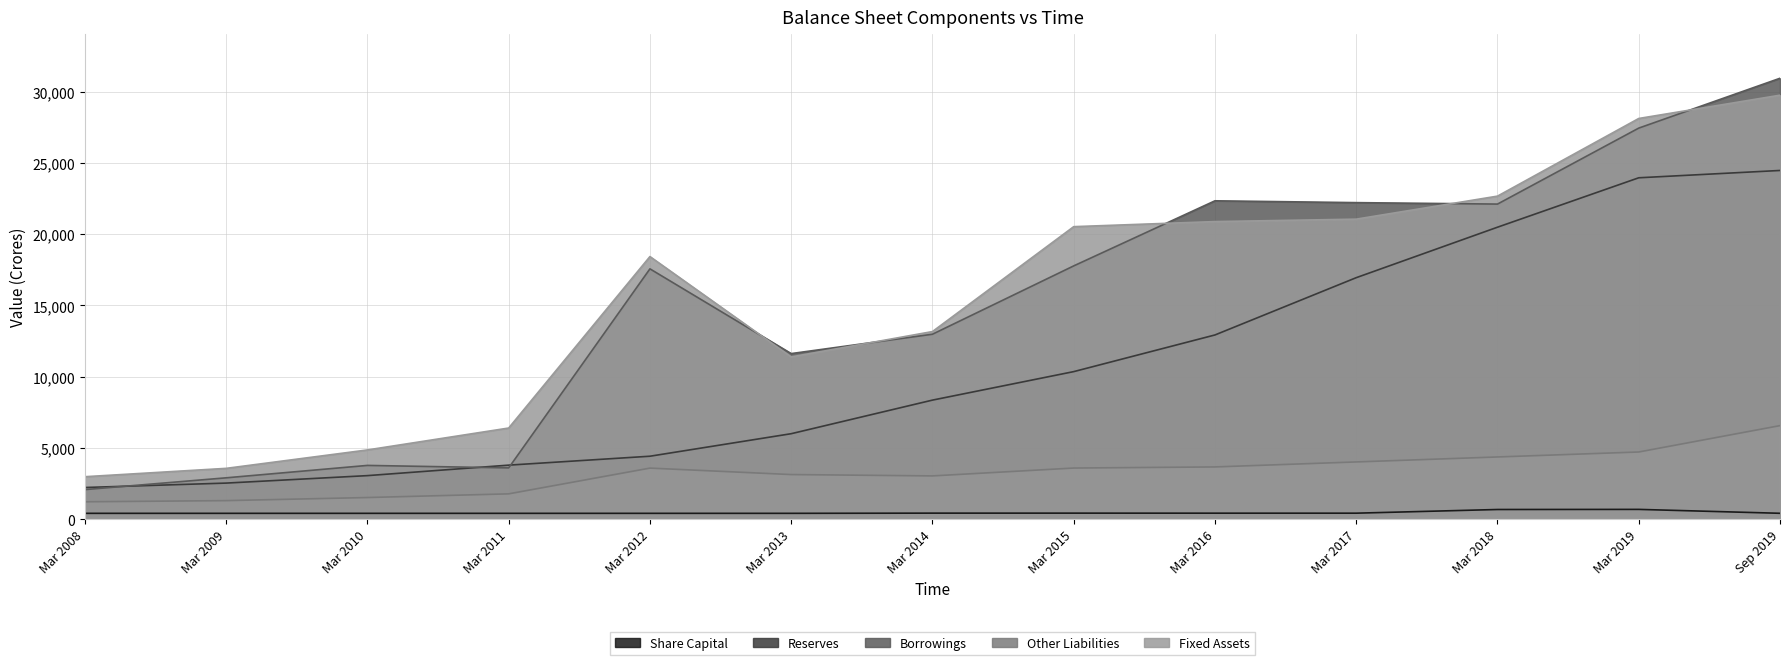

What is the sum of the Fixed Assets values at Mar 2012 and Mar 2017?

39482